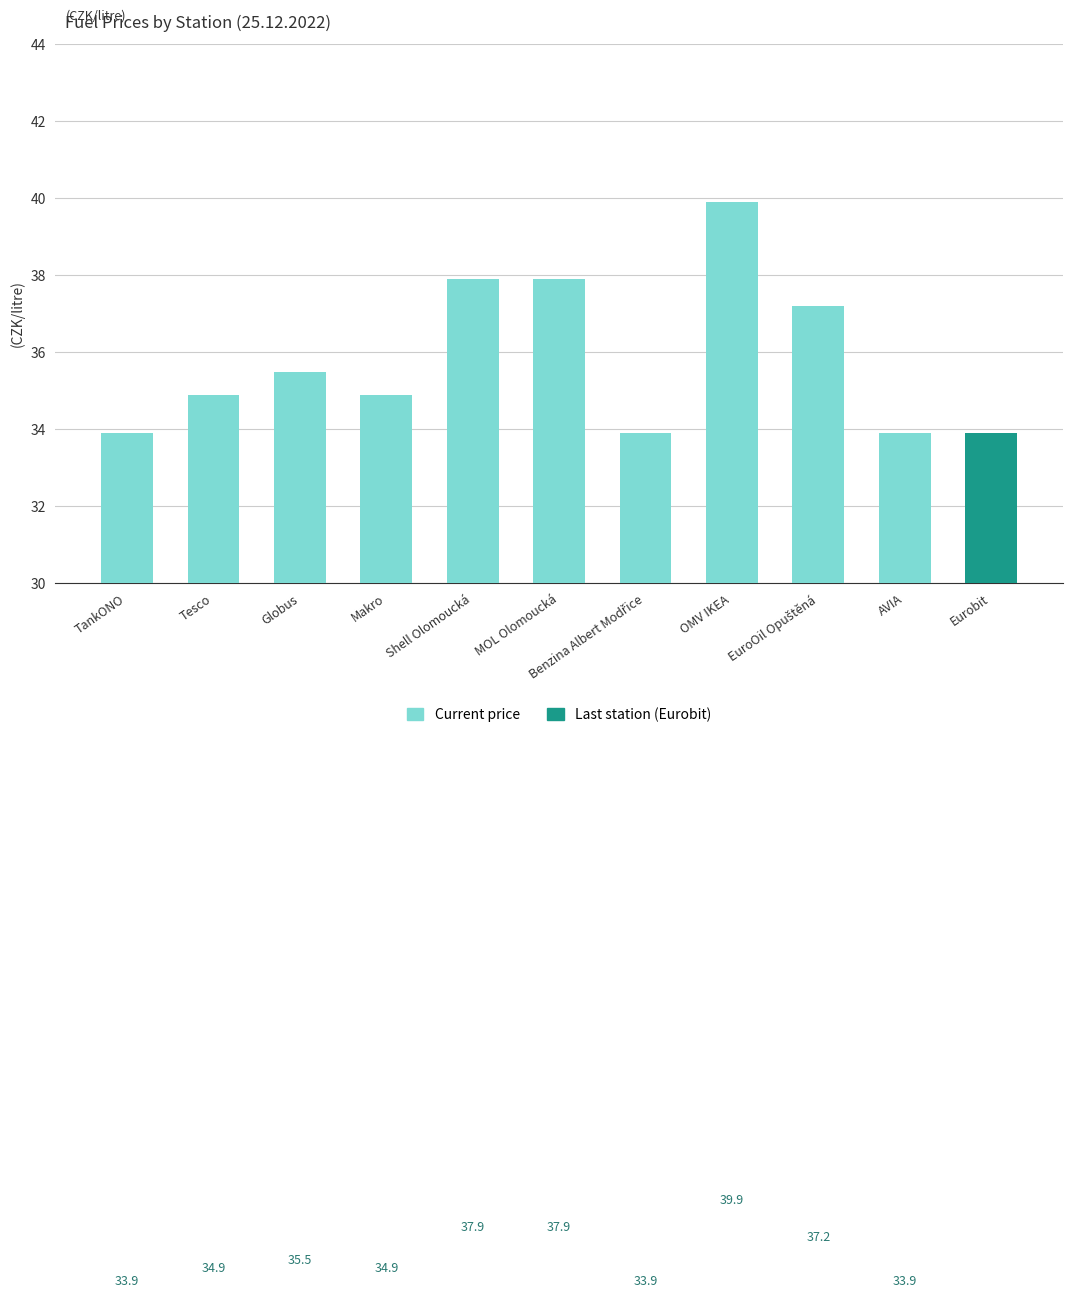

Where does the data first go above 34?

Tesco